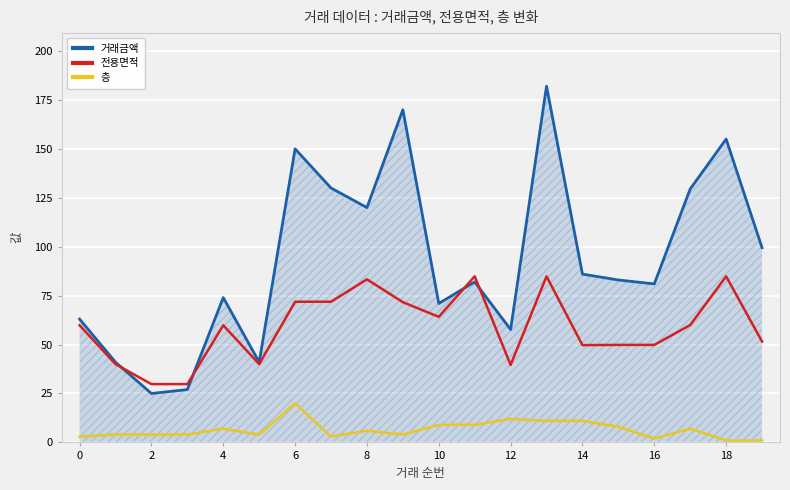

Which series has the largest total across all categories?

거래금액